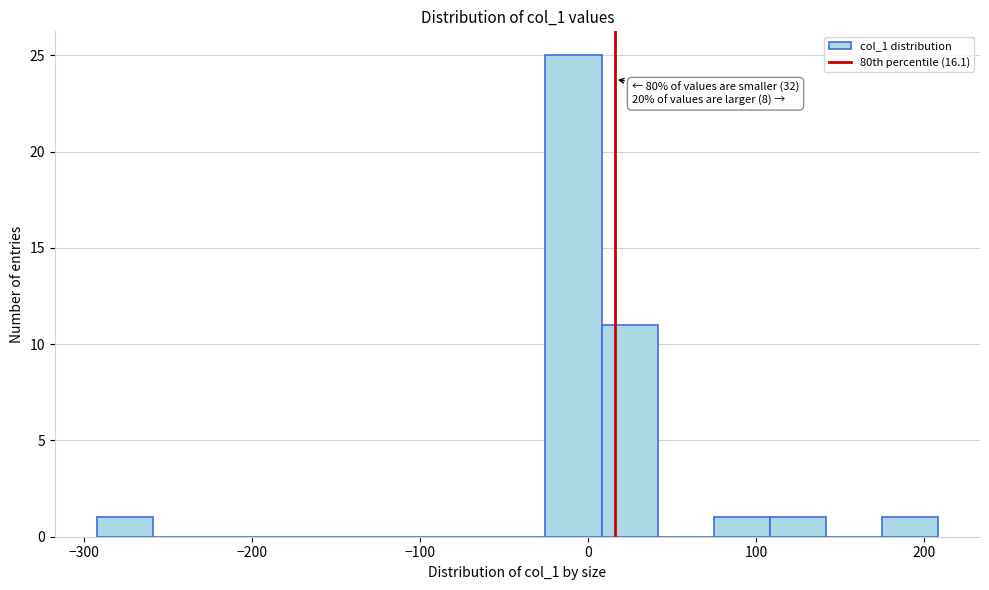

Around what value on the x-axis is the tallest bar? Give the approximate position of its centre, as read against the axis.

-10